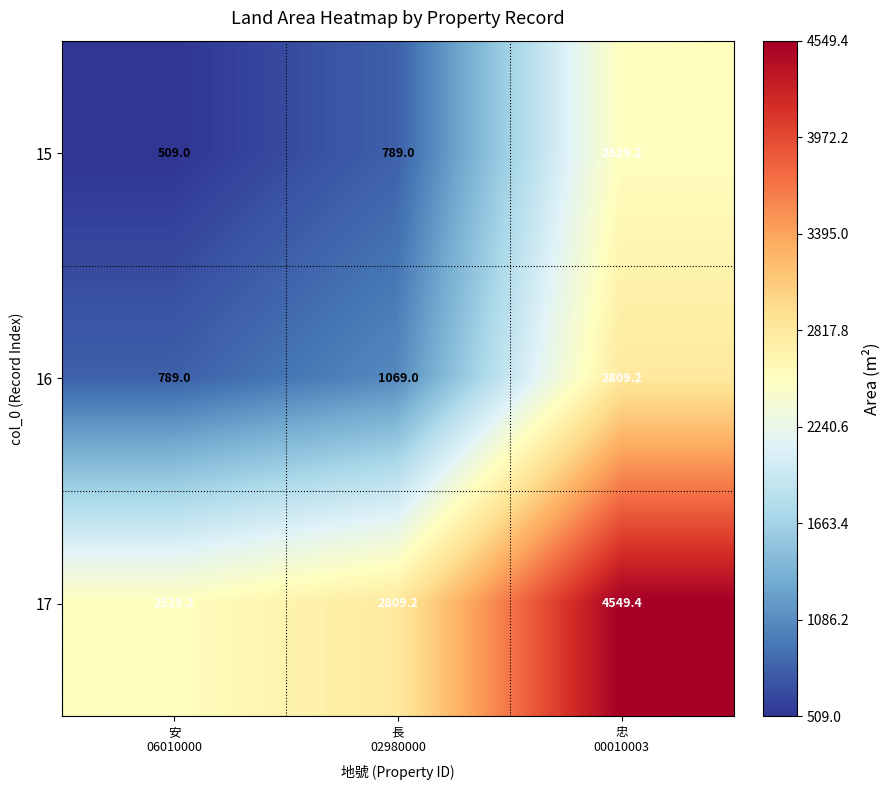

How many values in the 17 series are below 2809?

1